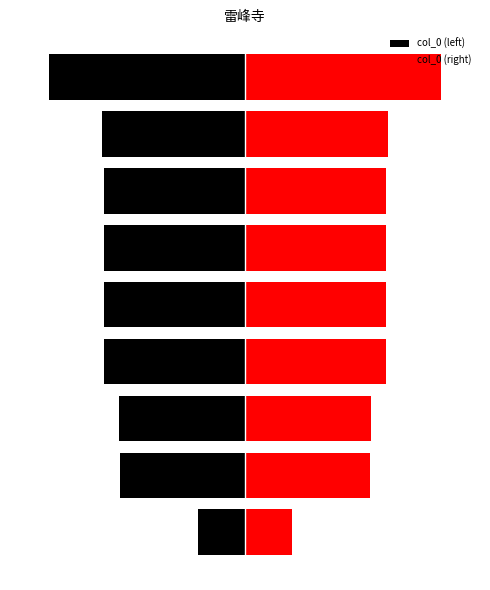

What value does the col_0 (left) series have at 0, to the nearest 50?

-234550